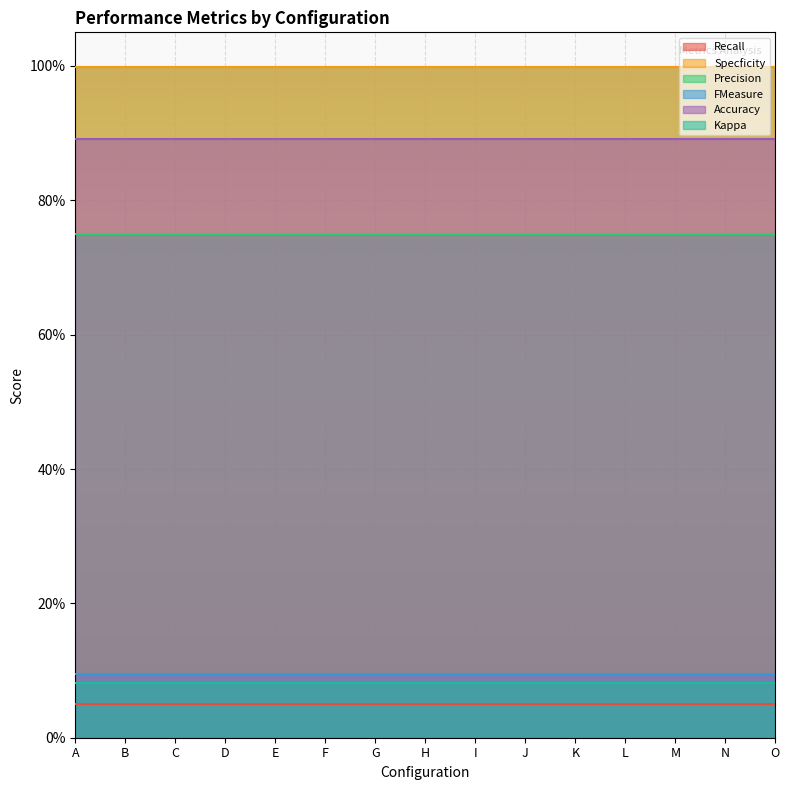

What value does the Kappa series have at A?

0.1